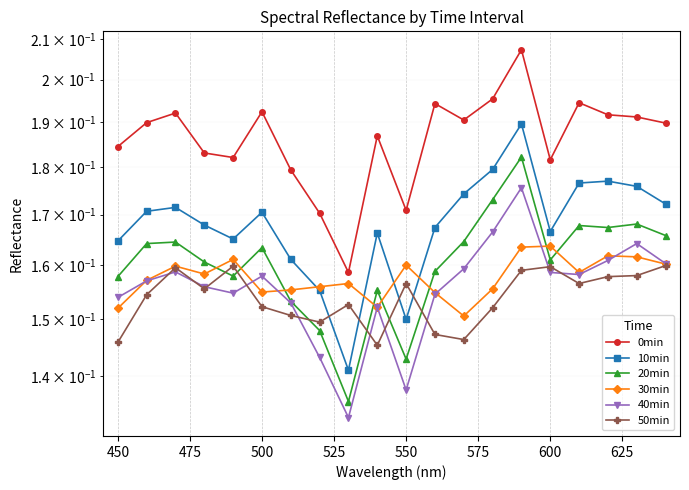

What is the average value of the 0min series?

0.2